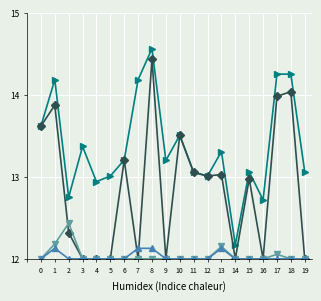

At which category is the sum across all series the highest?

8